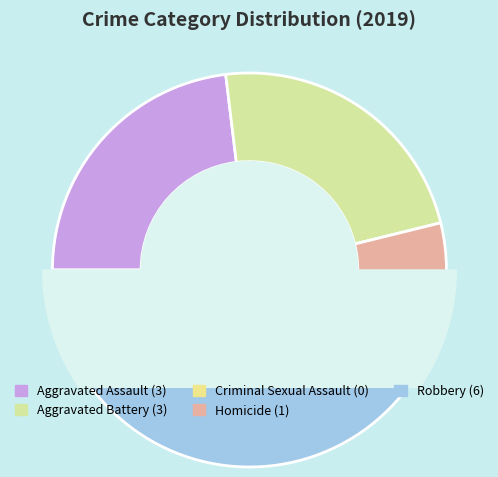

Is it true that Aggravated Battery is 23% of the pie?

True